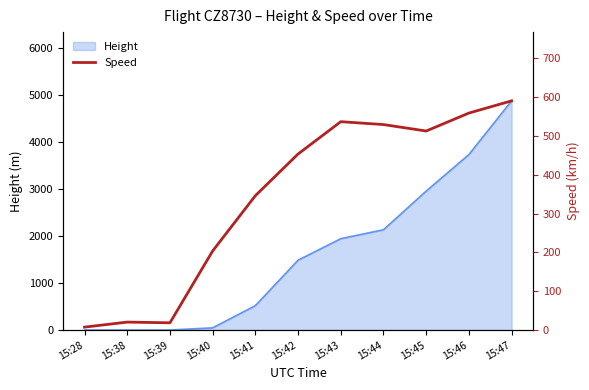

What is the greatest value displayed?

590.8